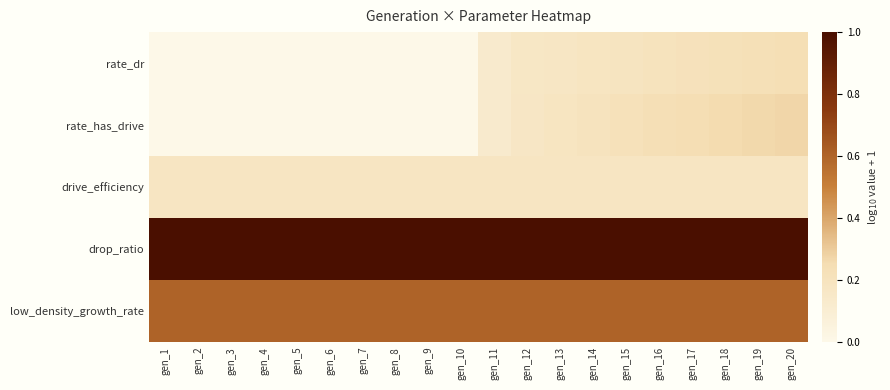

At gen_18, list the series in order from largest to smallest.

drop_ratio, low_density_growth_rate, rate_has_drive, rate_dr, drive_efficiency